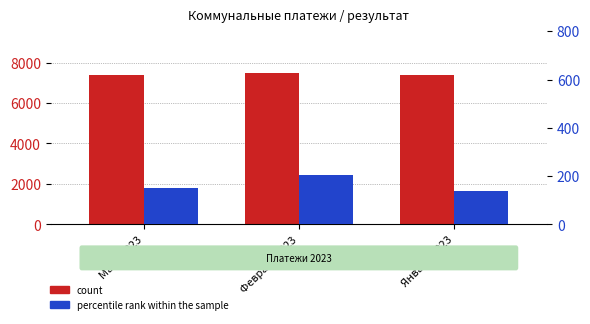

What is the maximum value shown in the chart?

7479.0